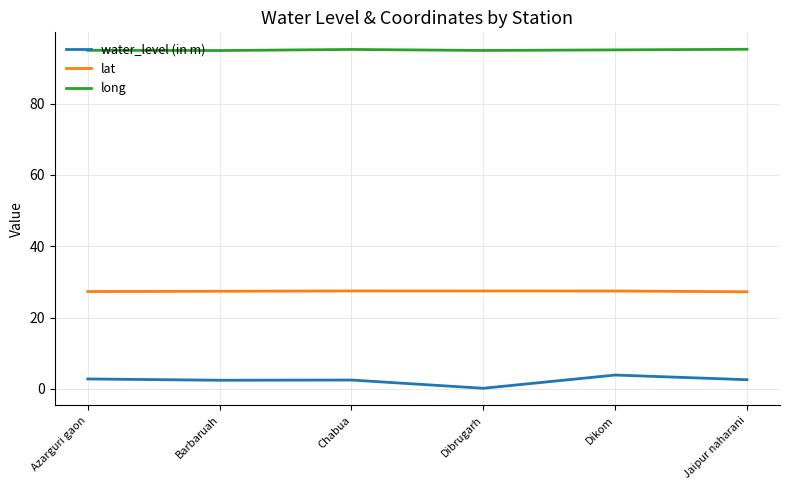

Is the value of long at Barbaruah greater than the value of water_level (in m) at Barbaruah?

Yes